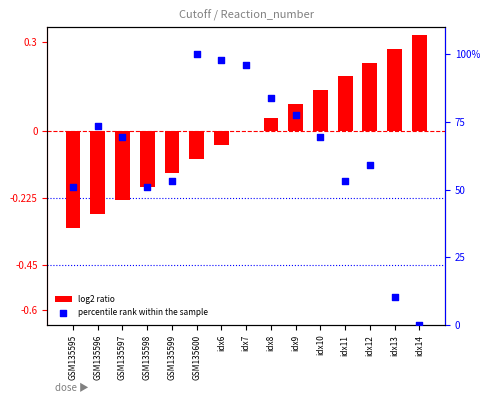

At how many categories does at least one series exceed 53?

11